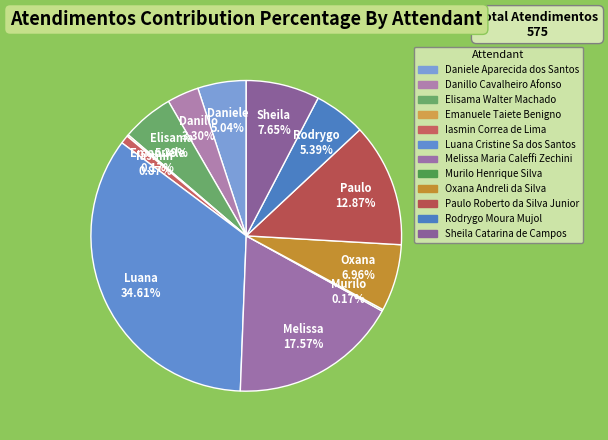

How many segments does this pie chart have?

12